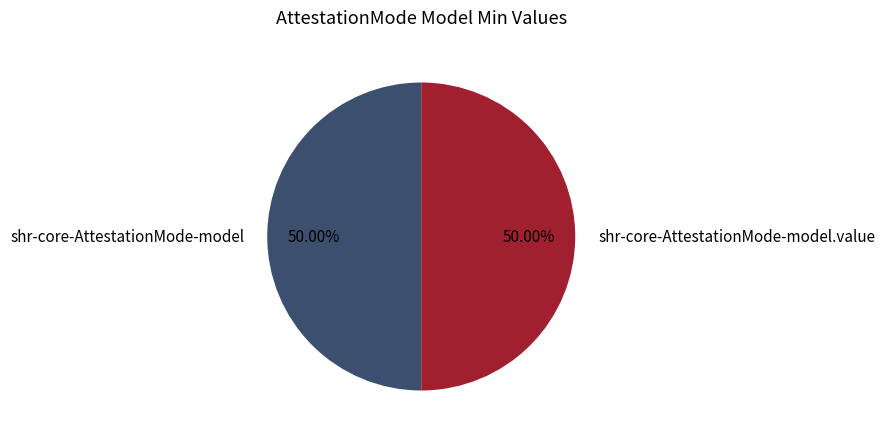

How many segments does this pie chart have?

2